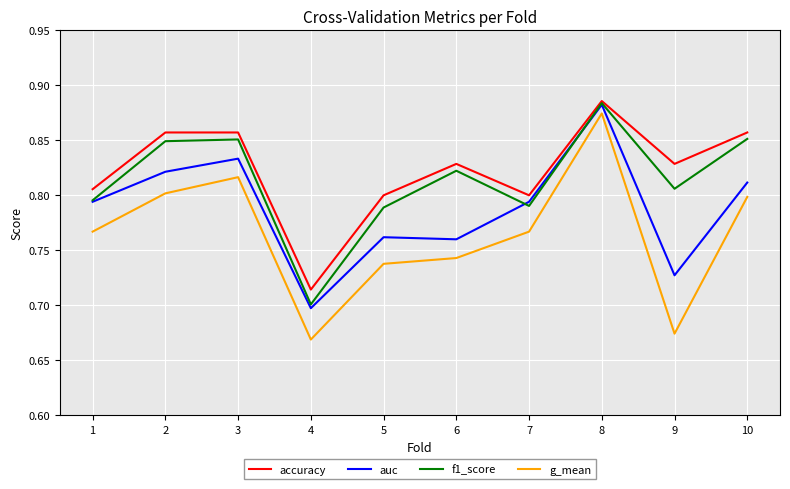

In g_mean, how many points are lower than both neighbors (excluding endpoints)?

2